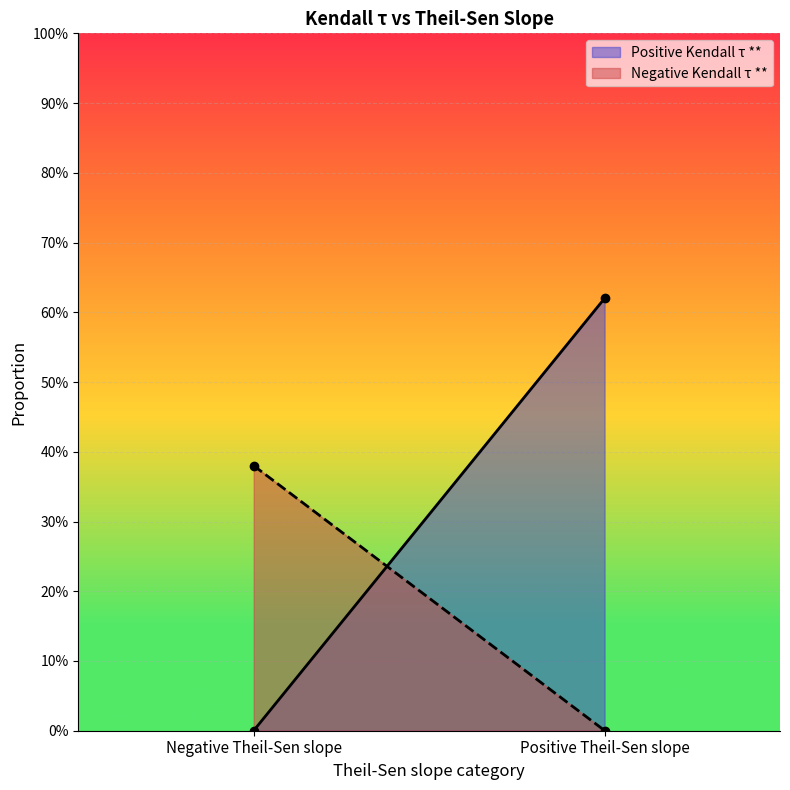

What are all the series names shown in the legend?

Positive Kendall τ **, Negative Kendall τ **